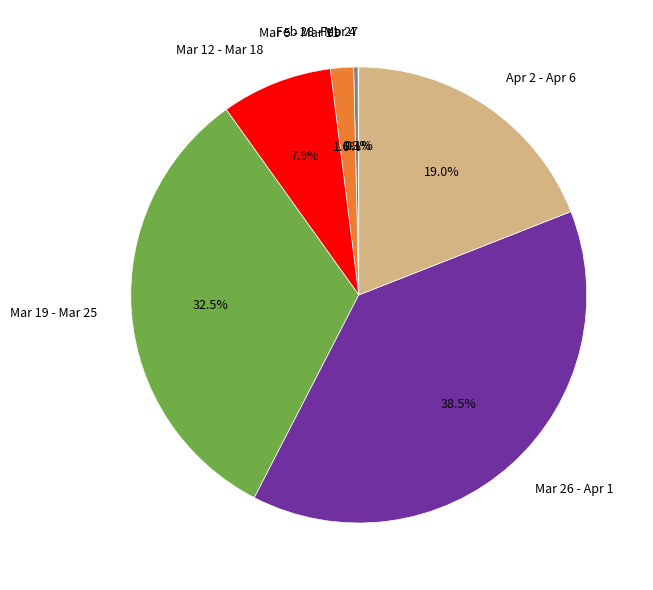

Which category has the biggest portion of the pie?

Mar 26 - Apr 1